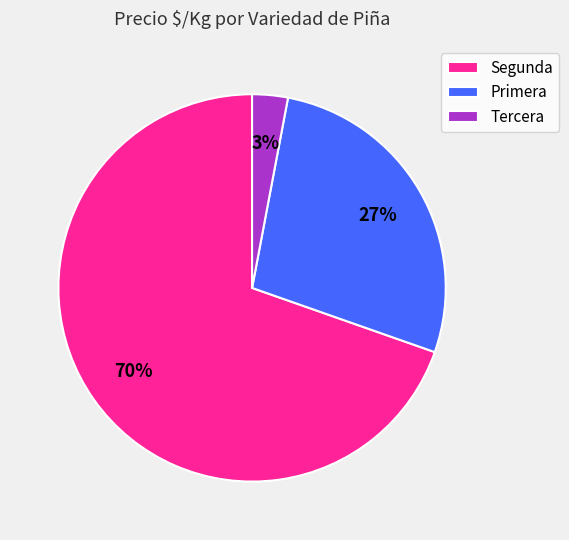

Count the number of slices in the pie.

3